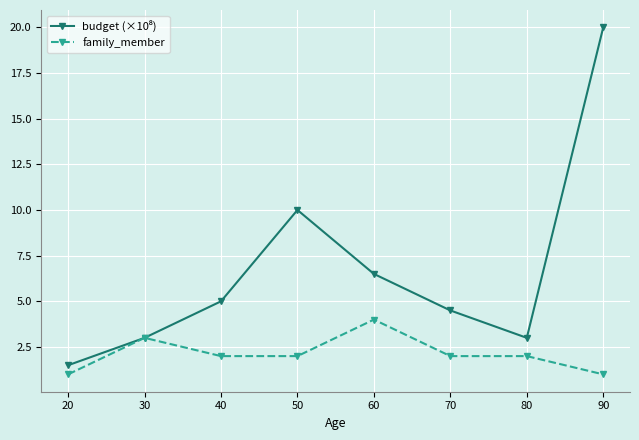

True or false: family_member has more than 0 interior local peaks.

True